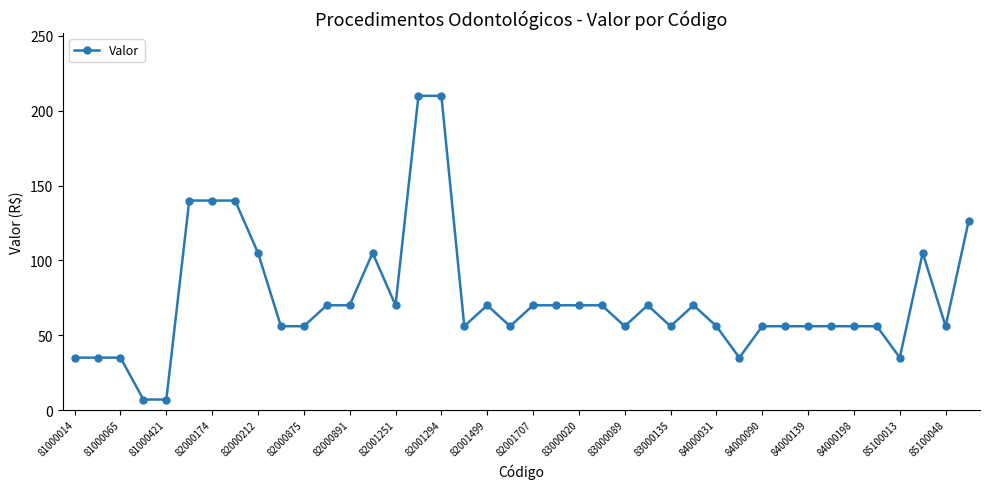

What is the difference between the maximum and minimum values?

203